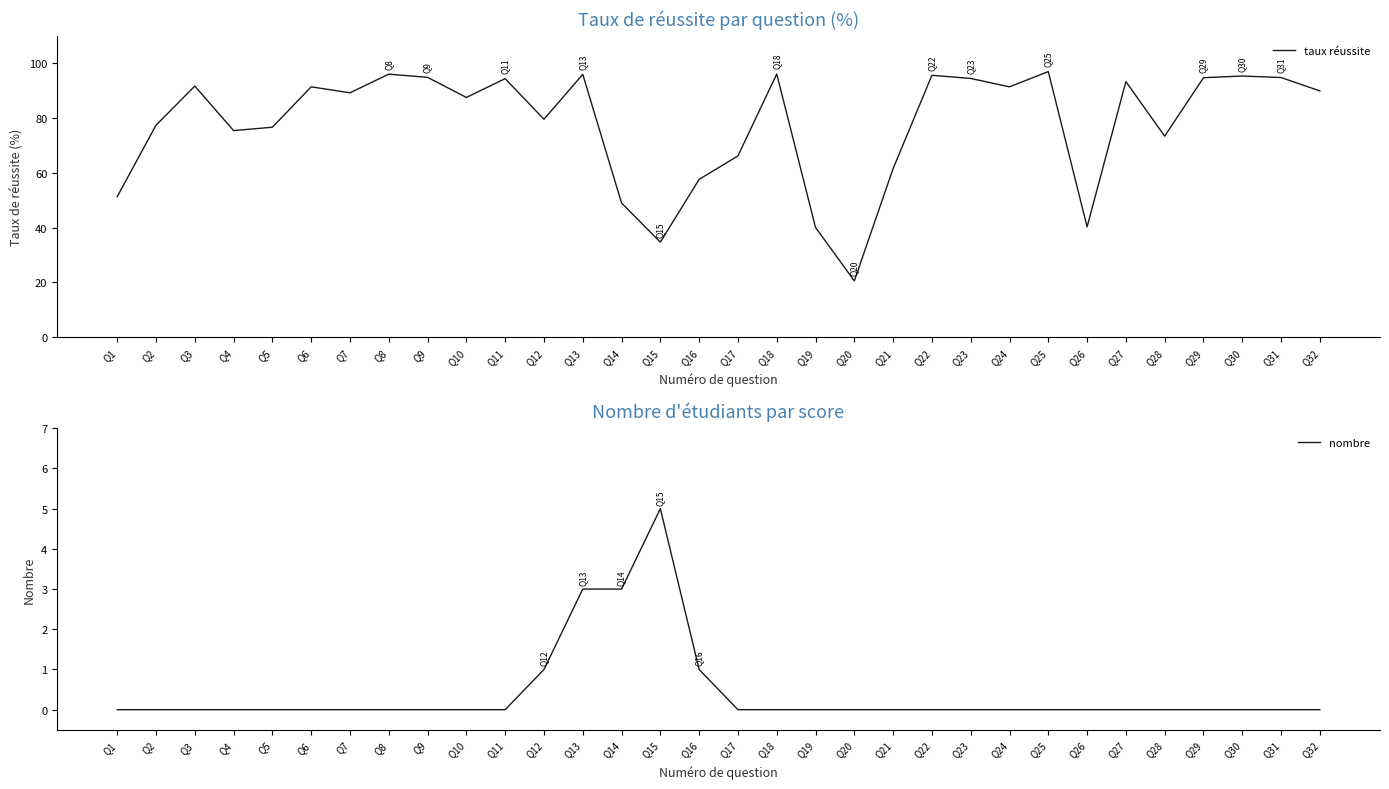

Which series has the largest total across all categories?

taux réussite